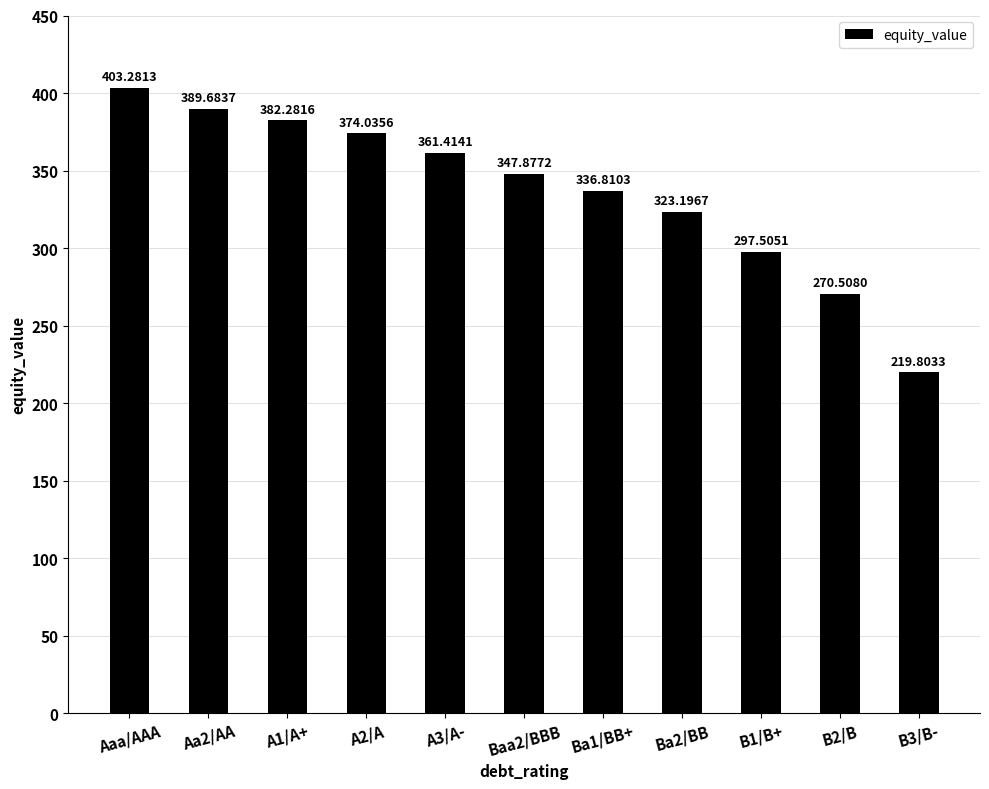

Rank the categories by value from lowest to highest.

B3/B-, B2/B, B1/B+, Ba2/BB, Ba1/BB+, Baa2/BBB, A3/A-, A2/A, A1/A+, Aa2/AA, Aaa/AAA